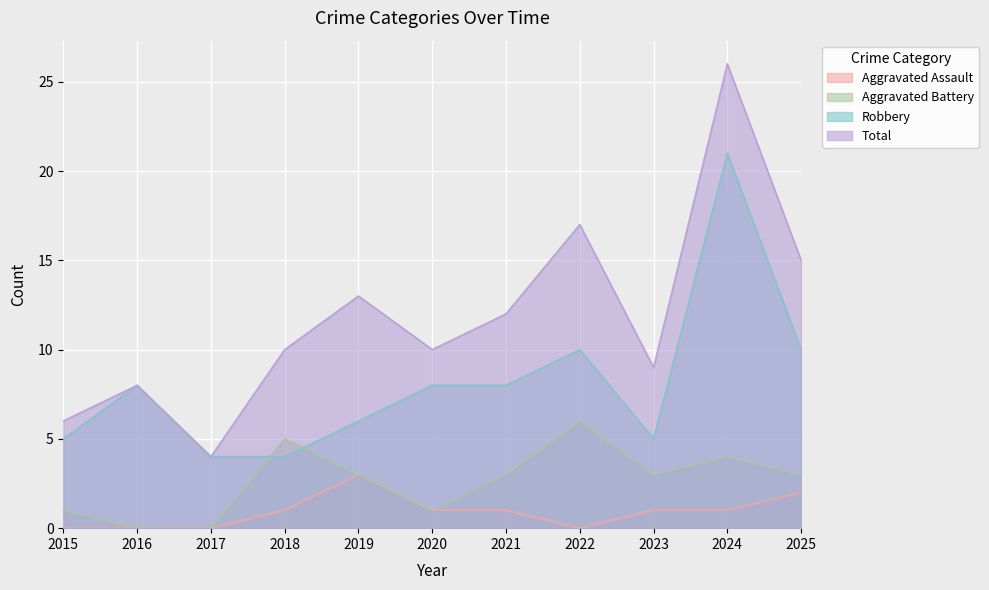

Where does the Robbery series first go above 8?

2022